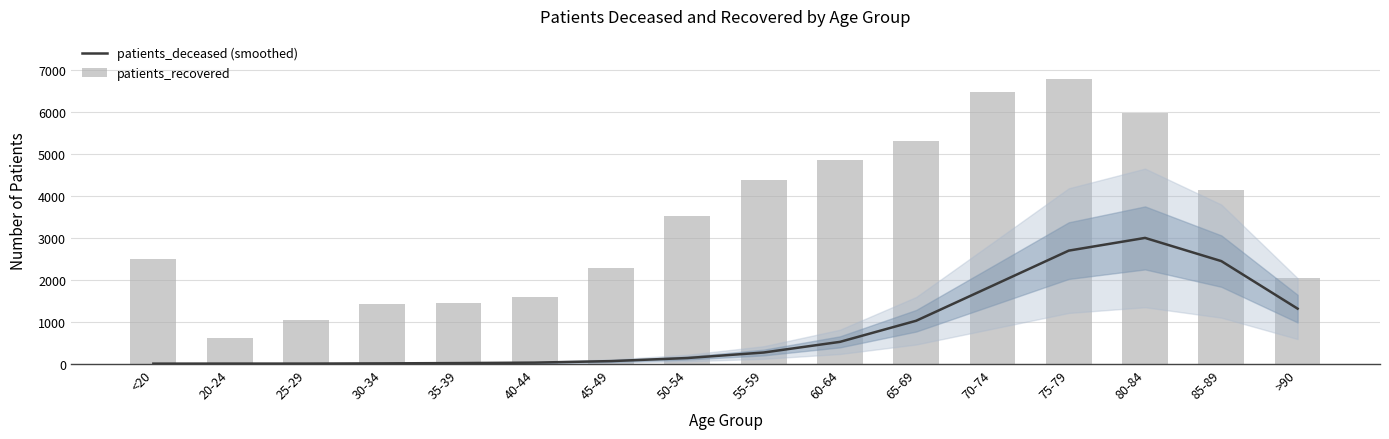

Where does the patients_deceased (smoothed) series first go above 271?

55-59